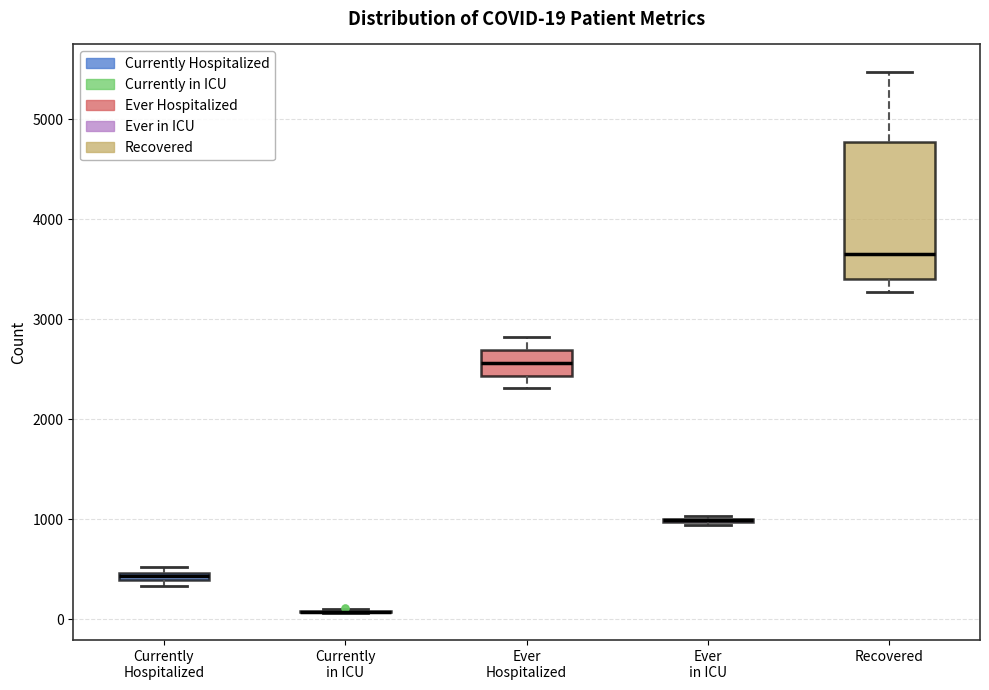

Which box is the tallest, from its lower edge to its upper edge?

Recovered